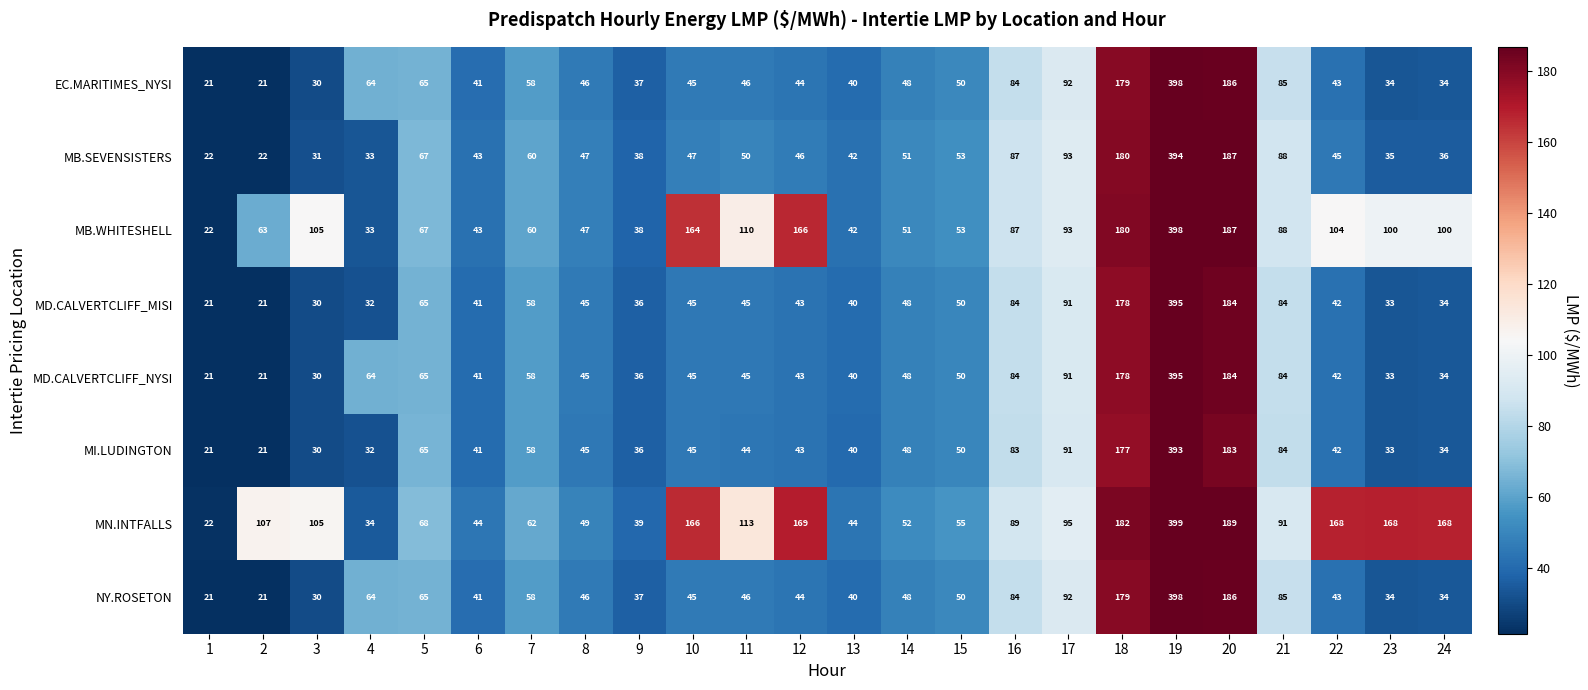

What is the sum of all NY.ROSETON values?

1791